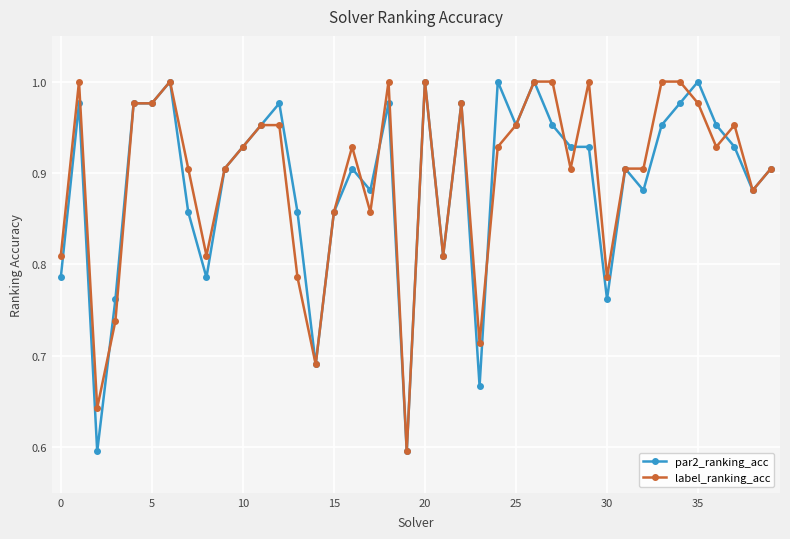

True or false: par2_ranking_acc has more than 1 interior local peaks.

True